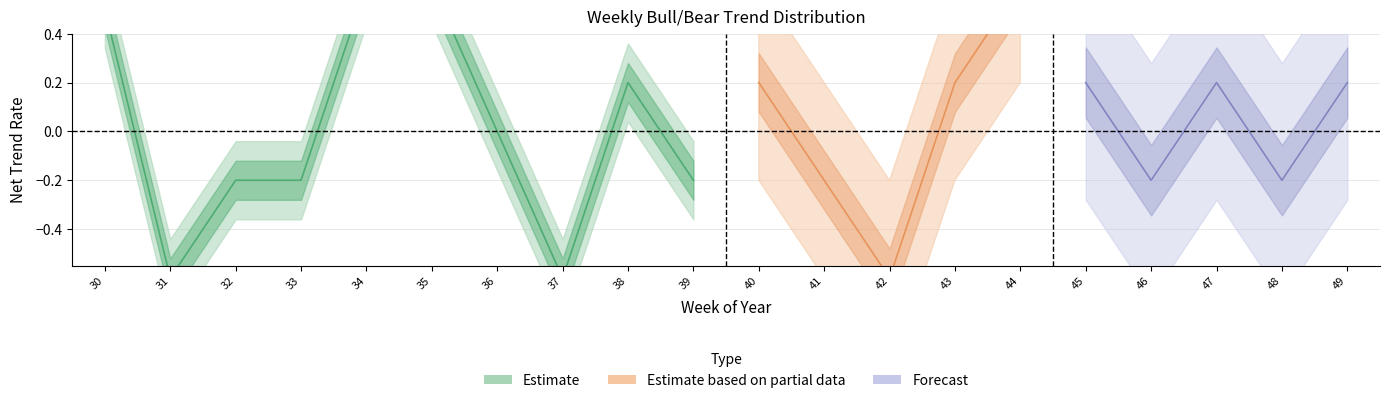

Is it true that Bear_count equals 1 at 35?

False